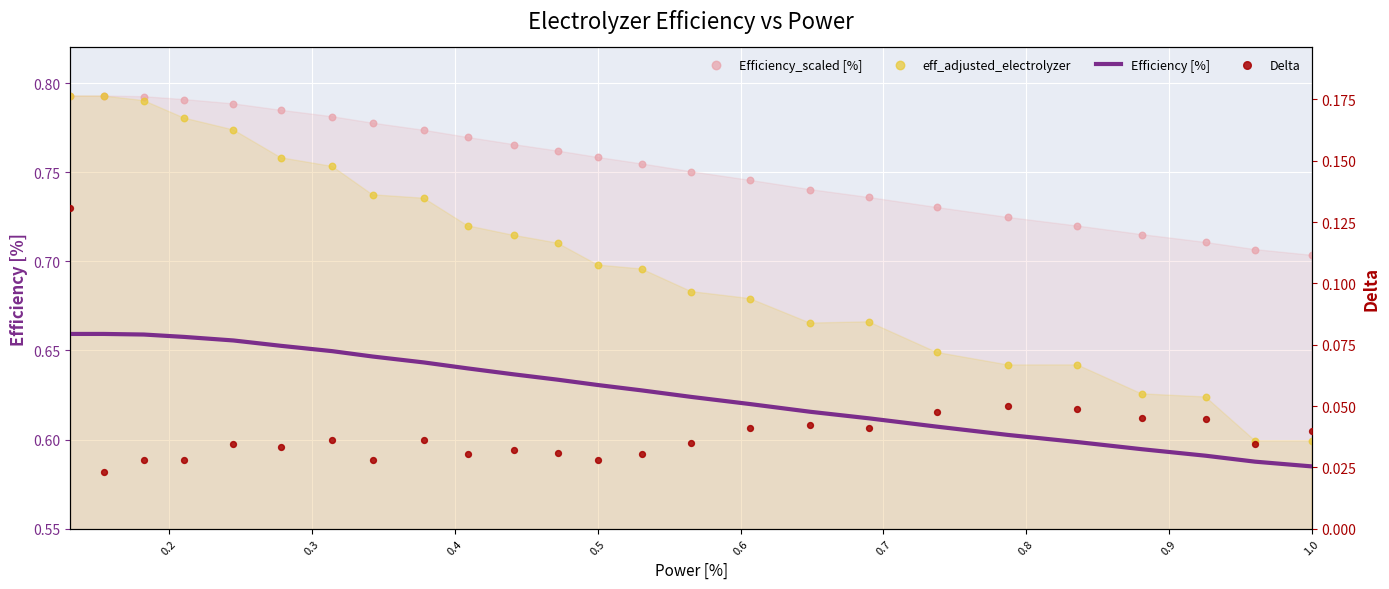

Which series reaches the maximum Y coordinate?

Efficiency_scaled [%]